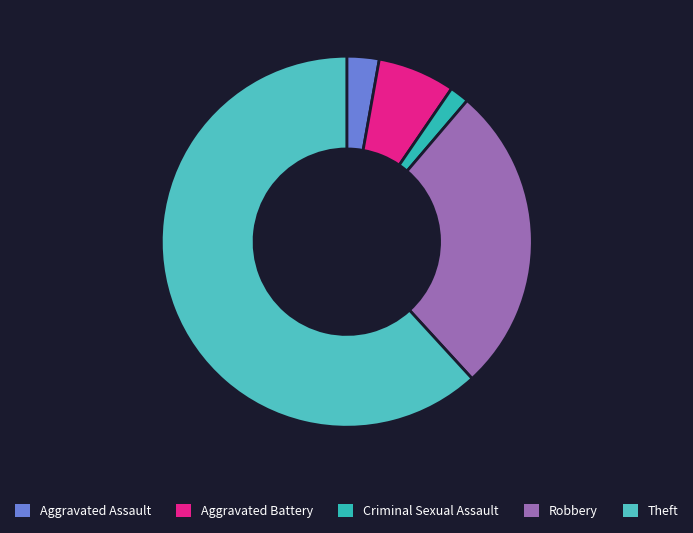

To the nearest percent, what is the difference between the largest and smallest slice percentages?

60%